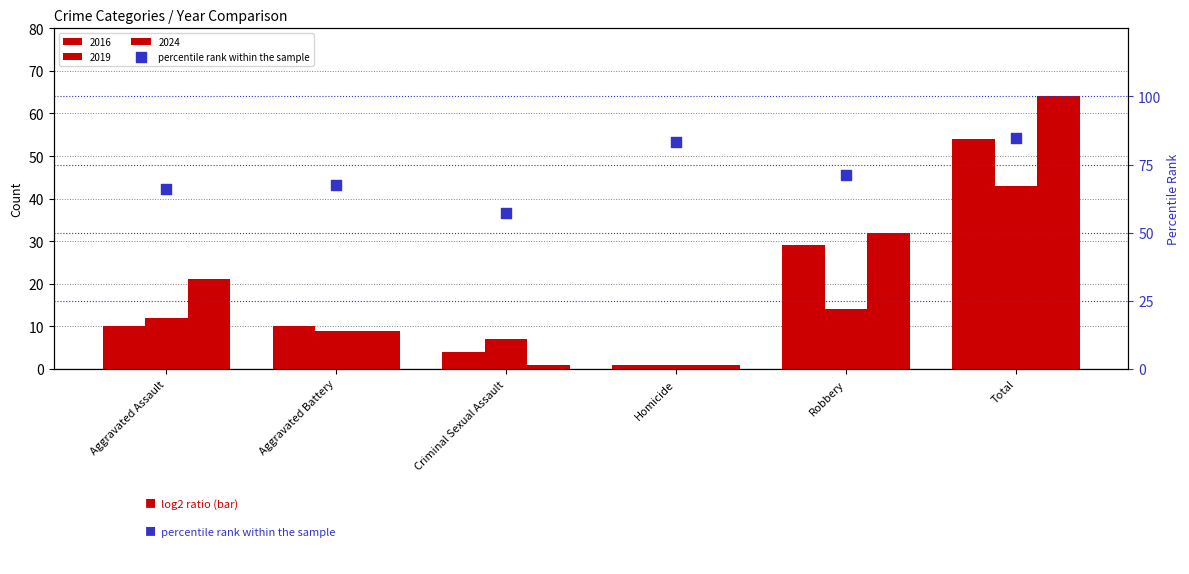

Between Homicide and Criminal Sexual Assault, which is larger?

Homicide